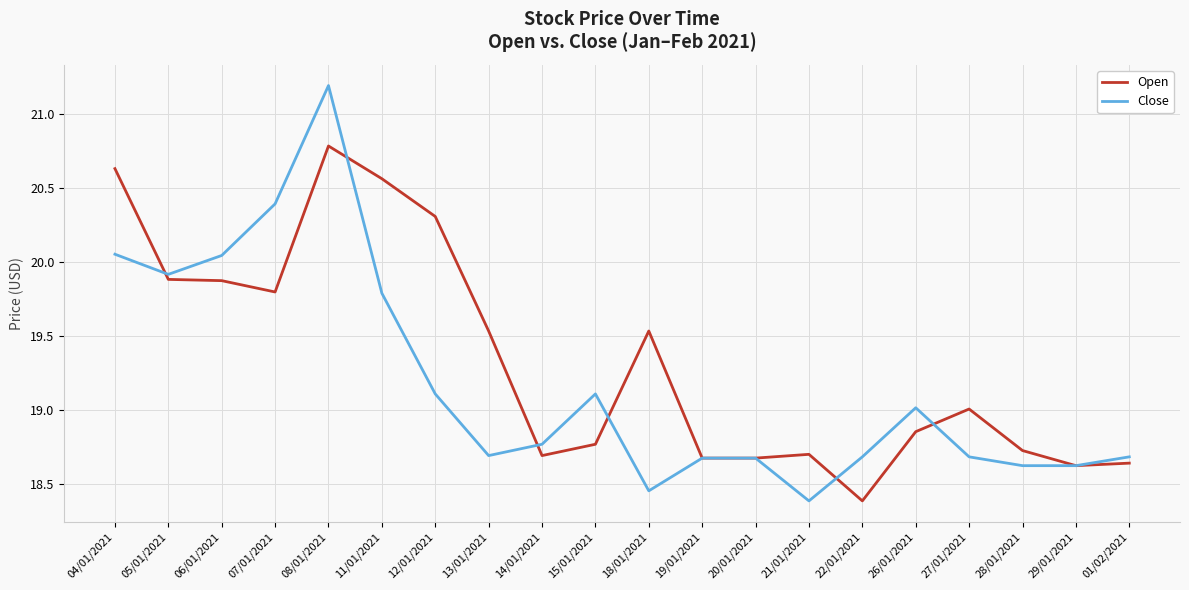

True or false: Open and Close cross at least once.

True